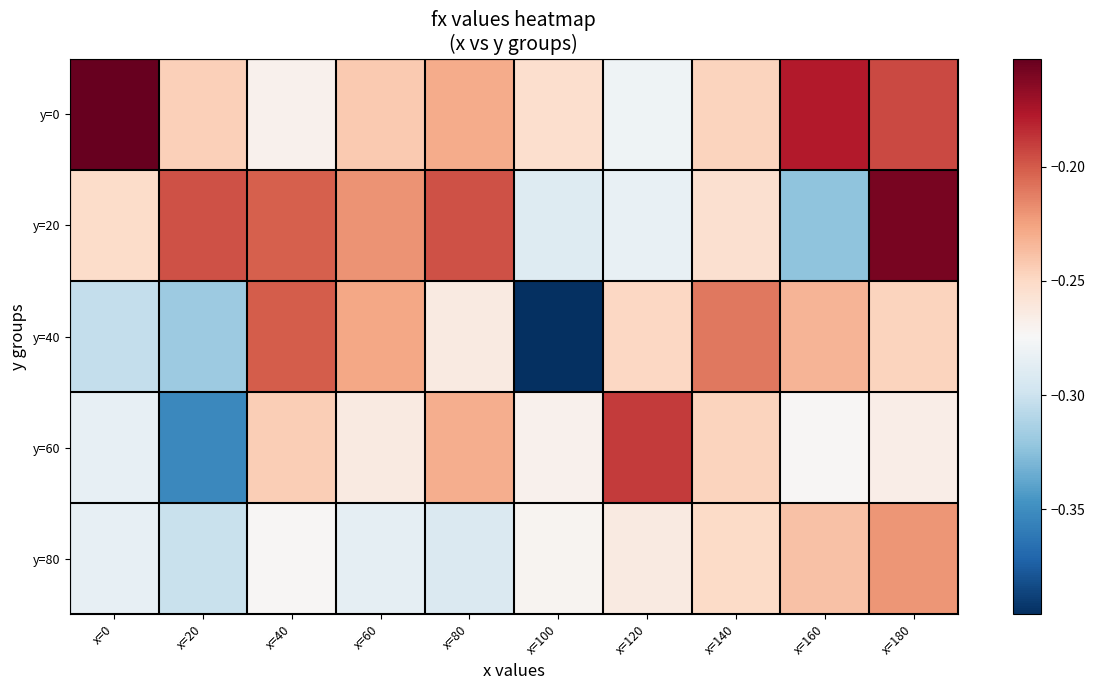

At which category is the sum across all series the highest?

x=180